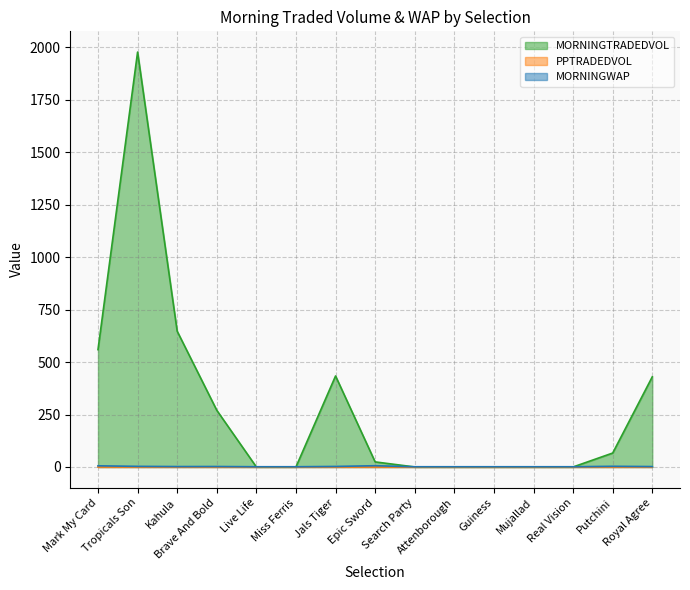

What is the average value of the MORNINGTRADEDVOL series?

293.9